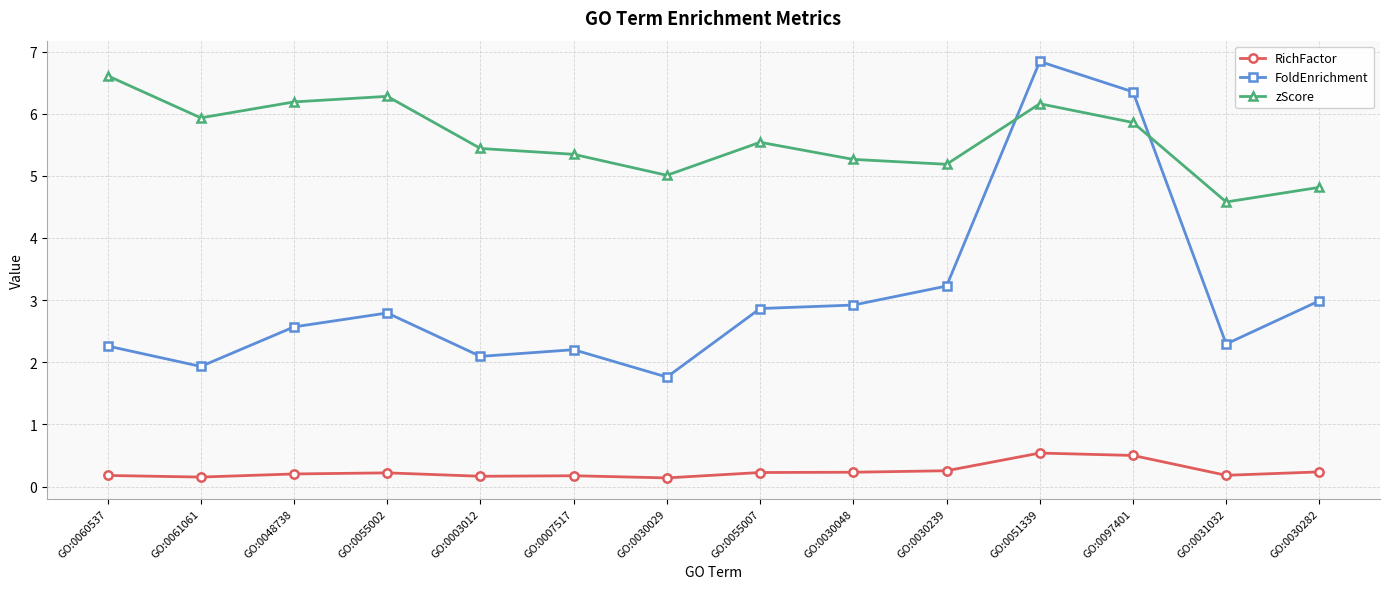

Which label corresponds to the largest value in the chart?

GO:0051339